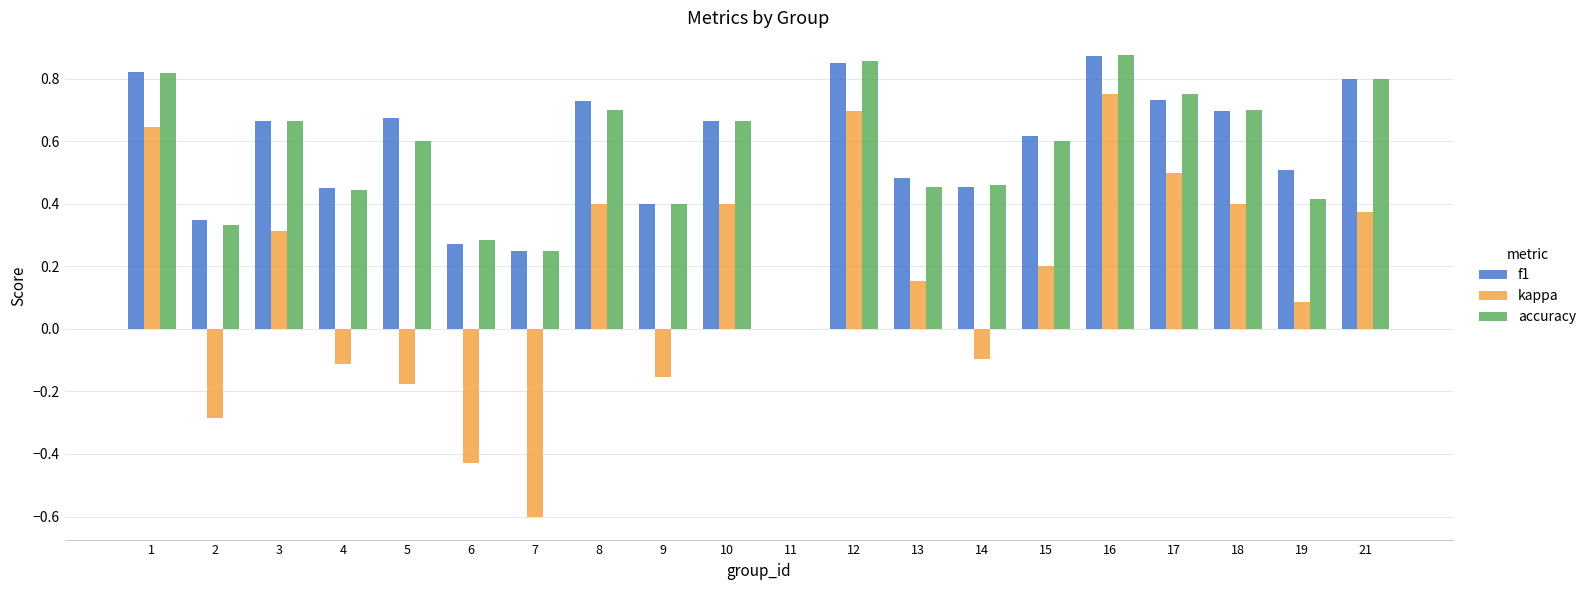

At which label does f1 reach its peak?

16